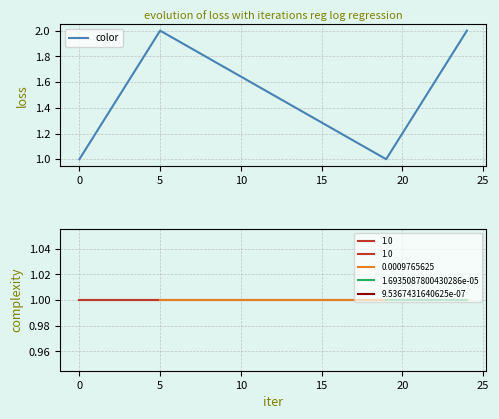

How many values in the color series are below 2?

2